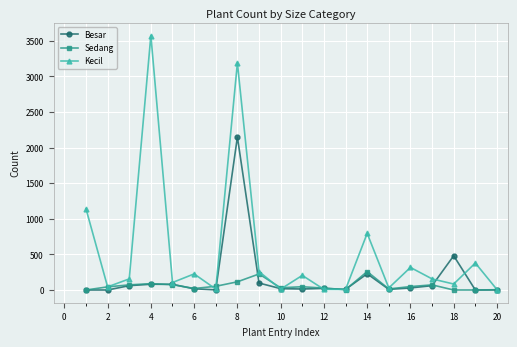

Which series has the widest spread of values?

Kecil